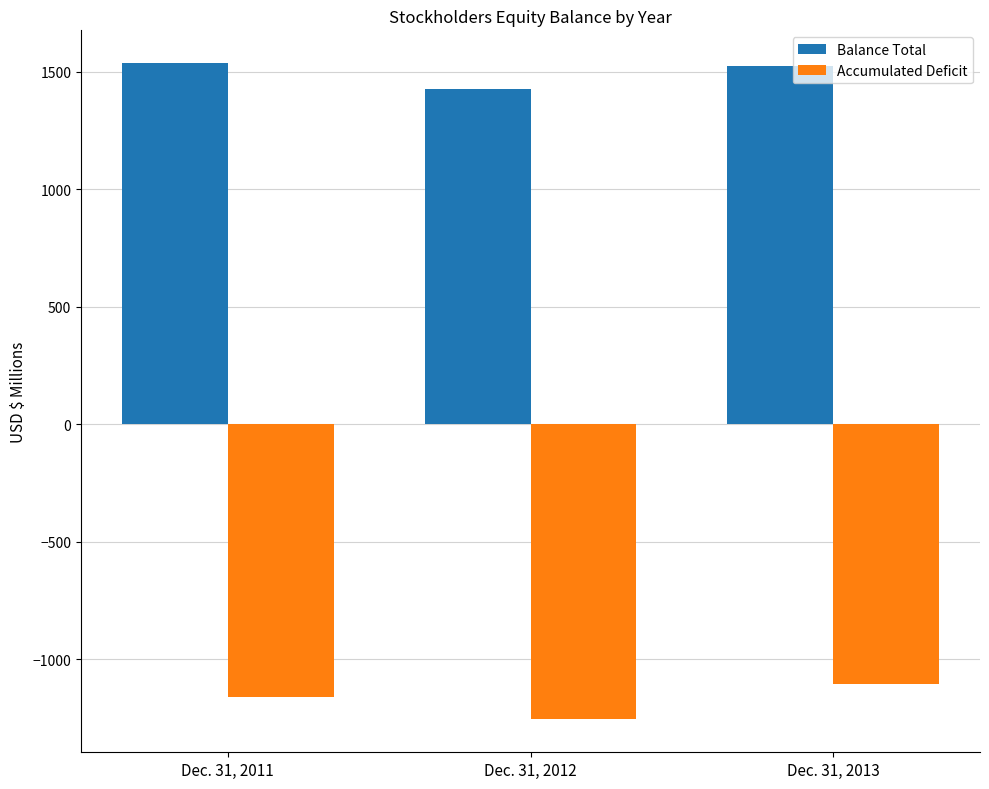

The Accumulated Deficit series shows -1936.7 at Dec. 31, 2012. True or false?

False